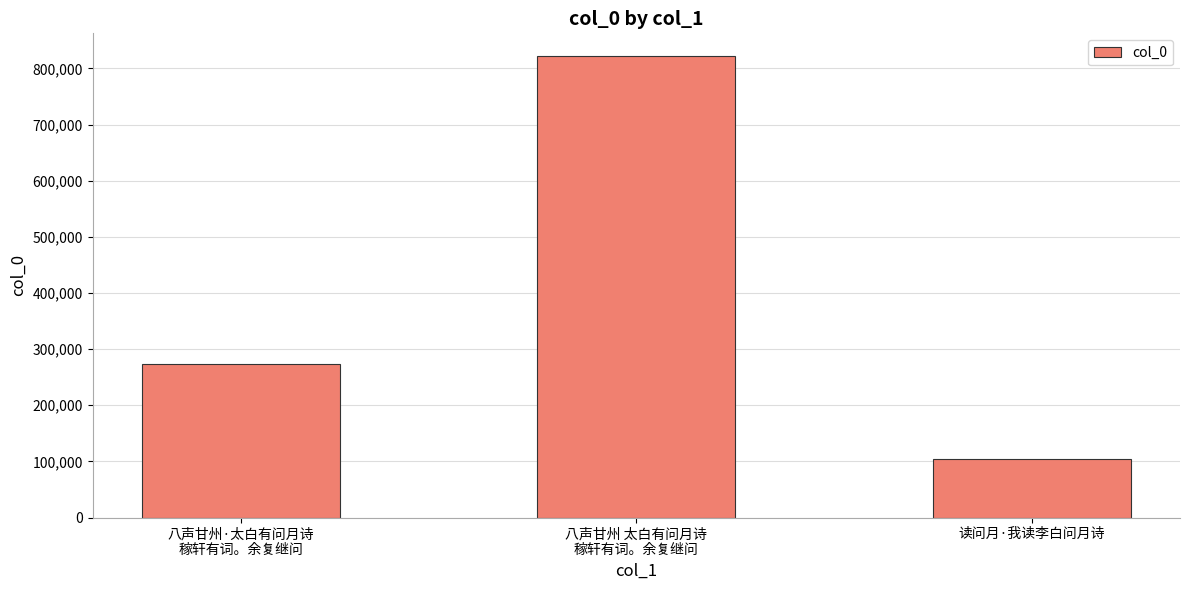

What is the minimum value shown in the chart?

103655